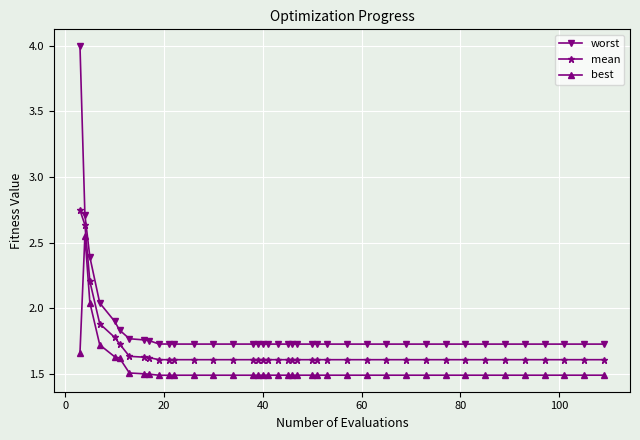

How many lines are shown in the chart?

3